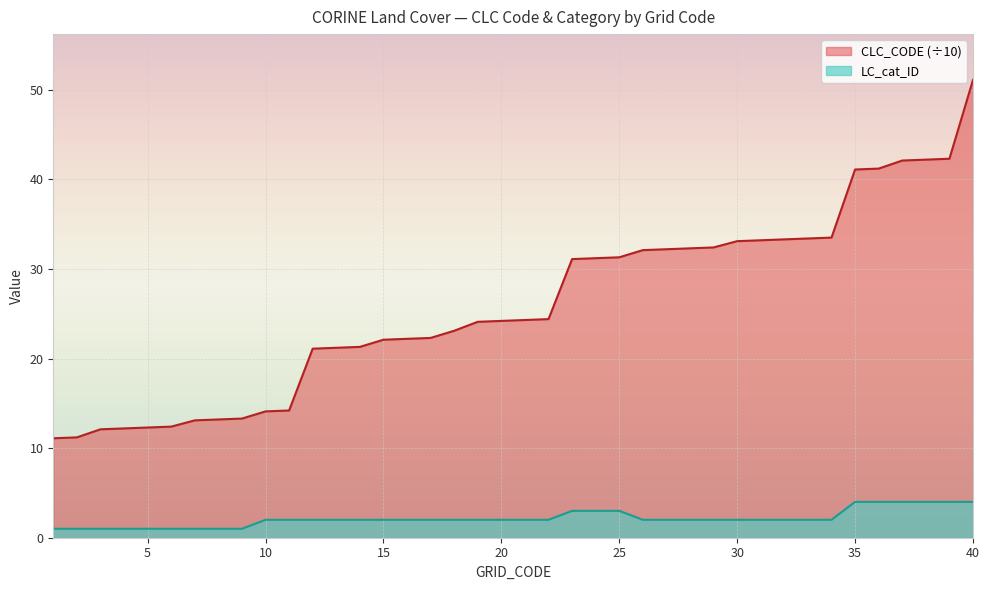

What is the minimum value shown in the chart?

1.0